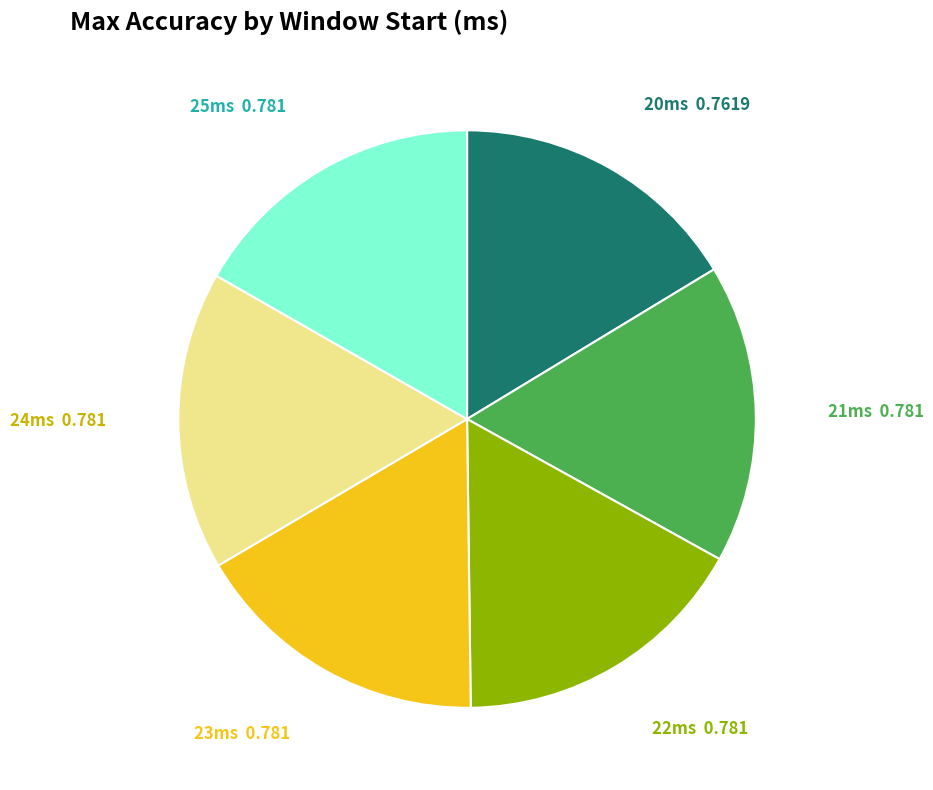

Does any single category account for the majority?

No